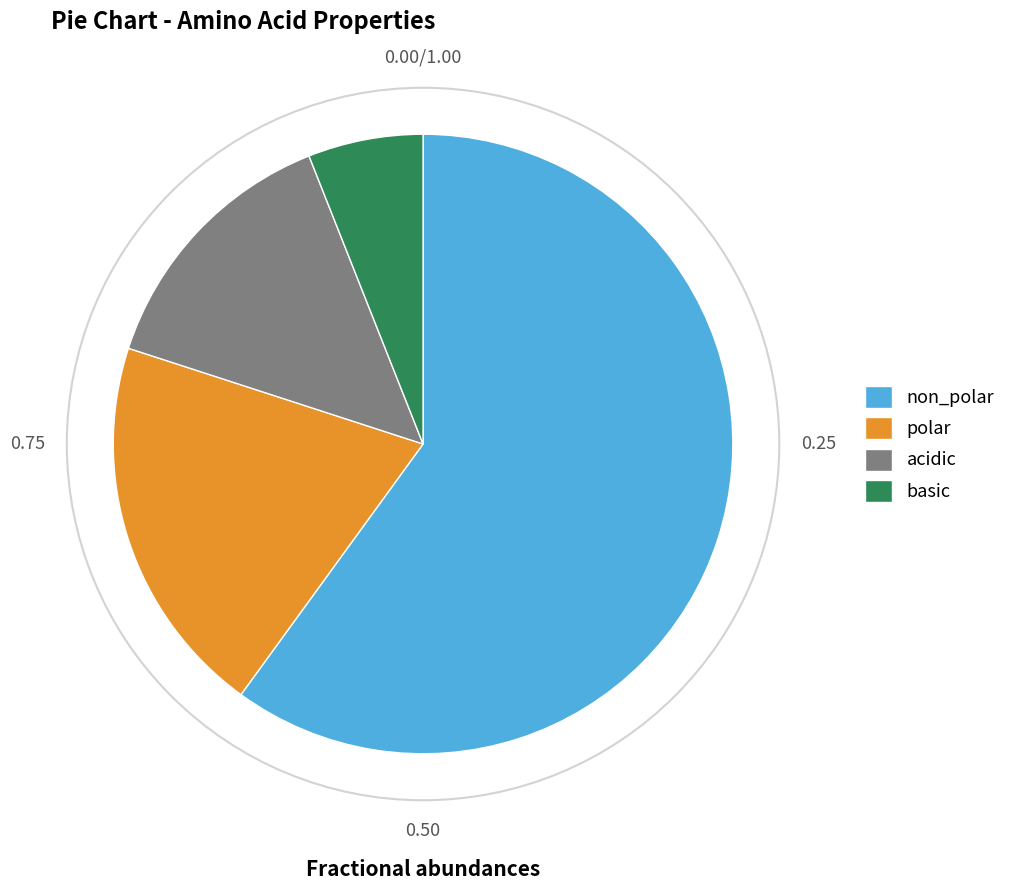

Which slice is the largest?

non_polar